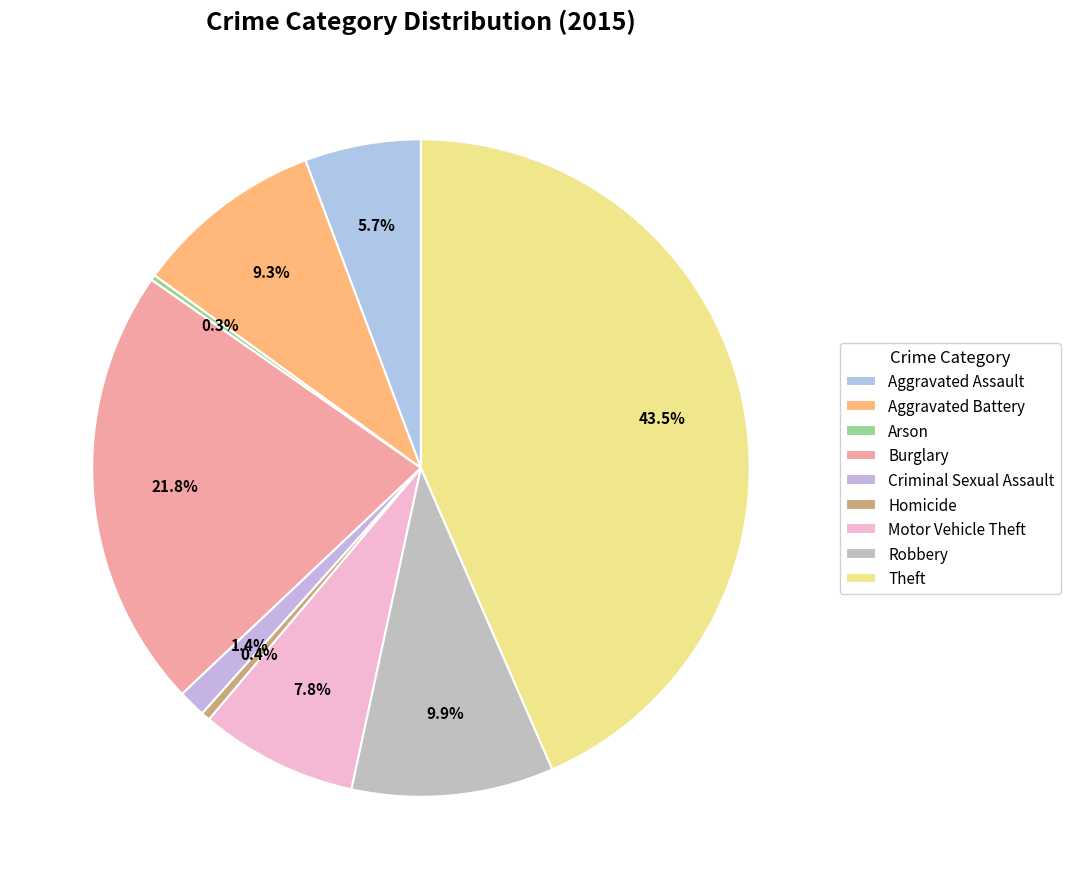

What percentage is the Aggravated Battery slice, to the nearest percent?

9%